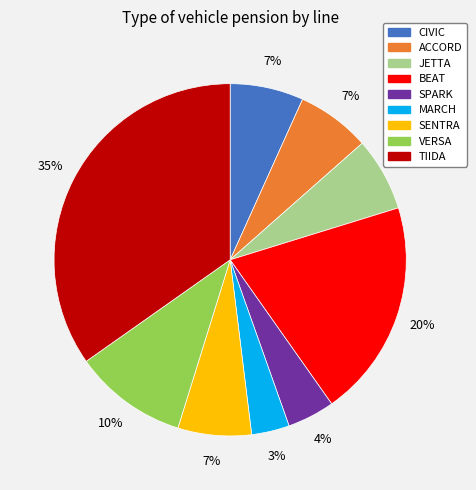

Does any single category account for the majority?

No